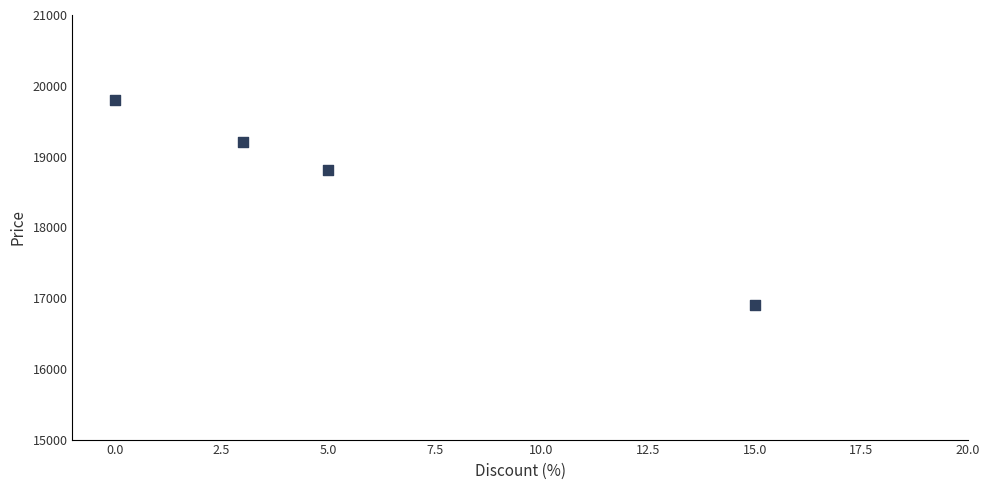

What is the average X value?

6